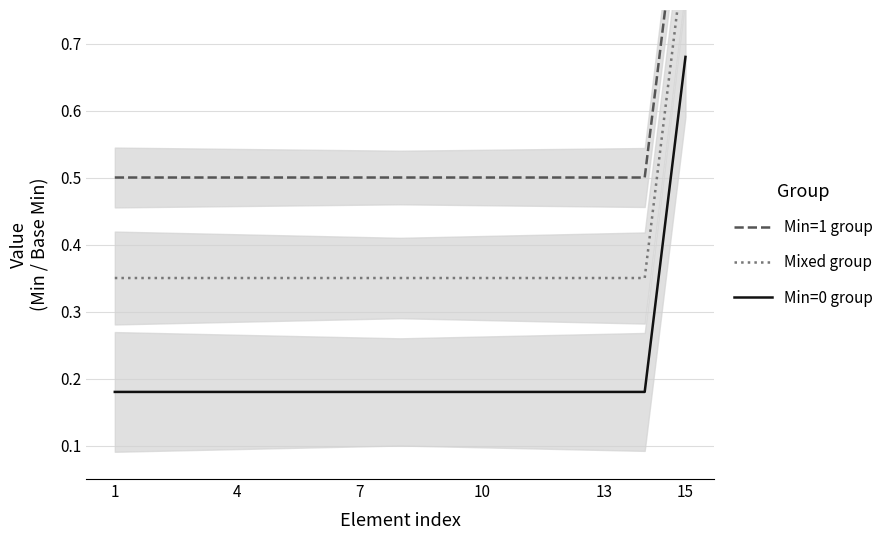

Rank the series by their maximum value, from lowest to highest.

Min=0 group, Mixed group, Min=1 group